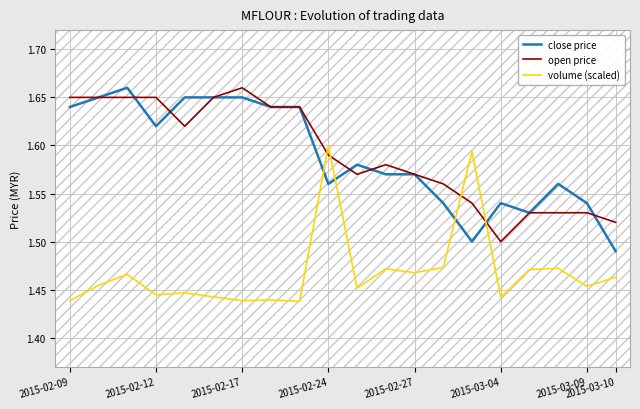

How many intersections are there between volume (scaled) and open price?

4